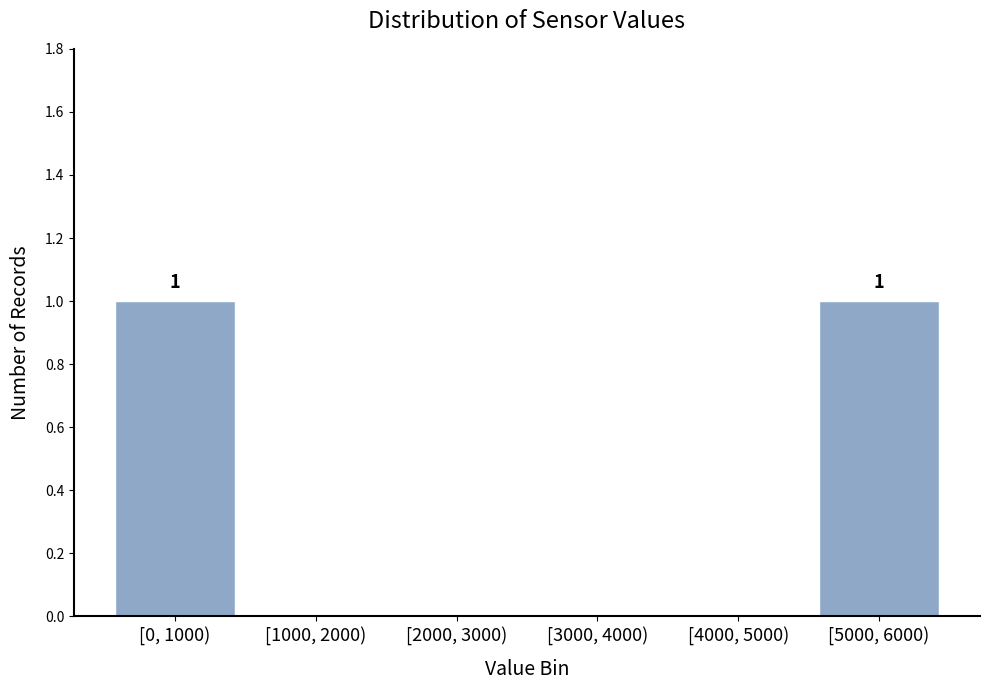

Reading left to right, what are all the values shown in this chart?

[0, 1000)=1	[1000, 2000)=0	[2000, 3000)=0	[3000, 4000)=0	[4000, 5000)=0	[5000, 6000)=1